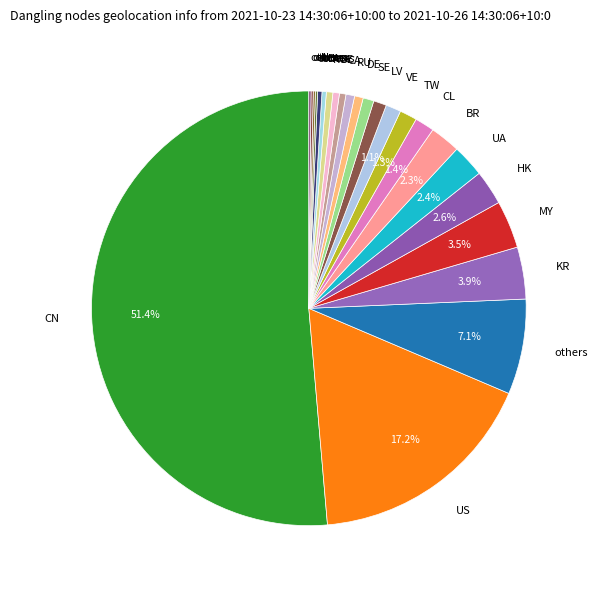

Does any single category account for the majority?

Yes